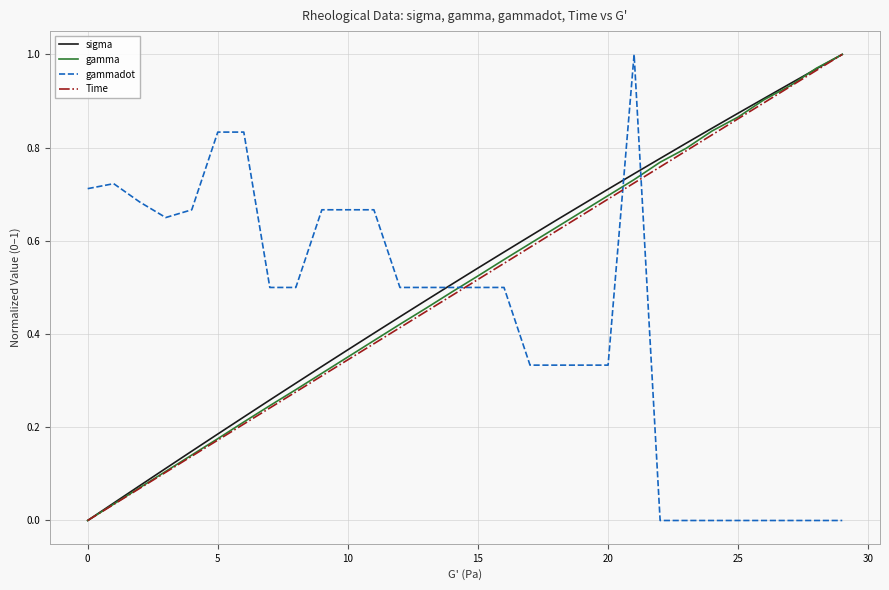

True or false: Time has more than 0 interior local peaks.

False